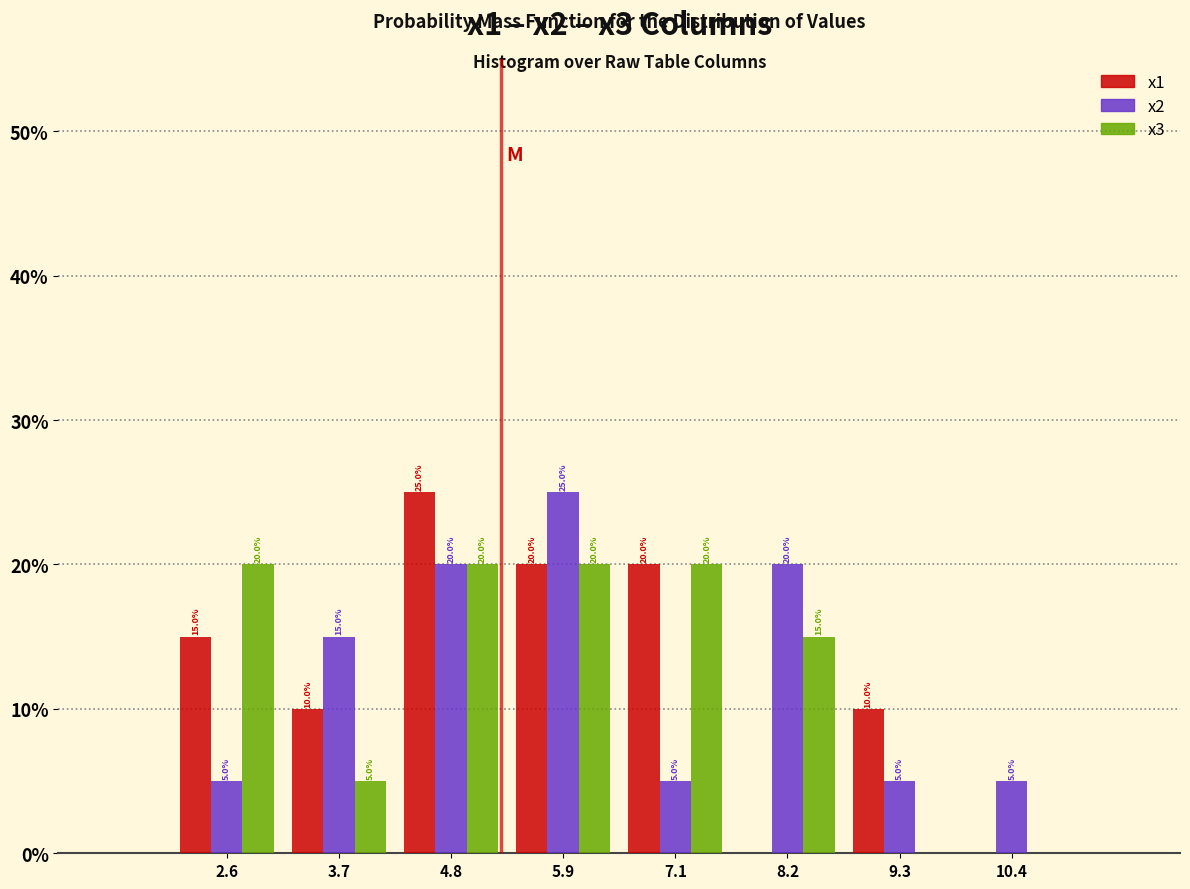

In the x1 series, which range on the x-axis has the tallest bar?

4.2 to 5.4